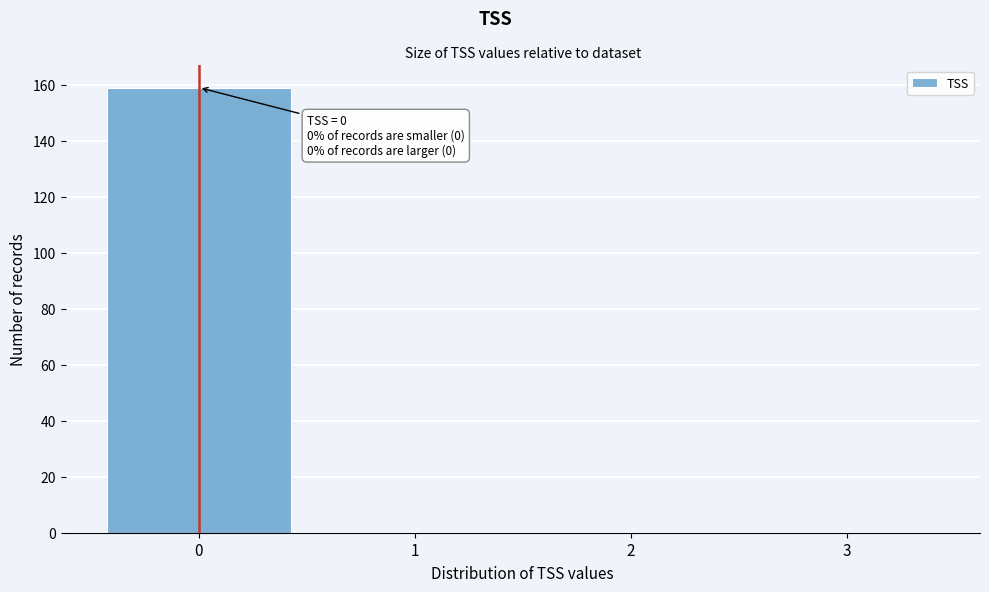

Reading right to left, extract all data points from this chart.

3=0	2=0	1=0	0=159